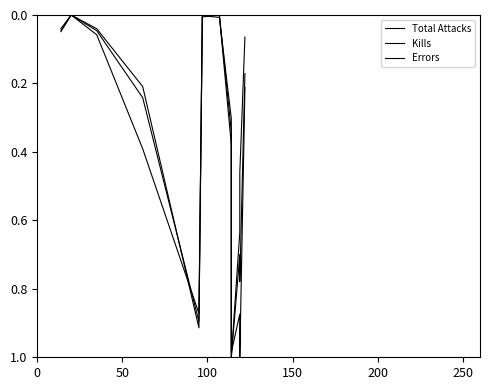

True or false: Errors and Total Attacks intersect in this chart.

True